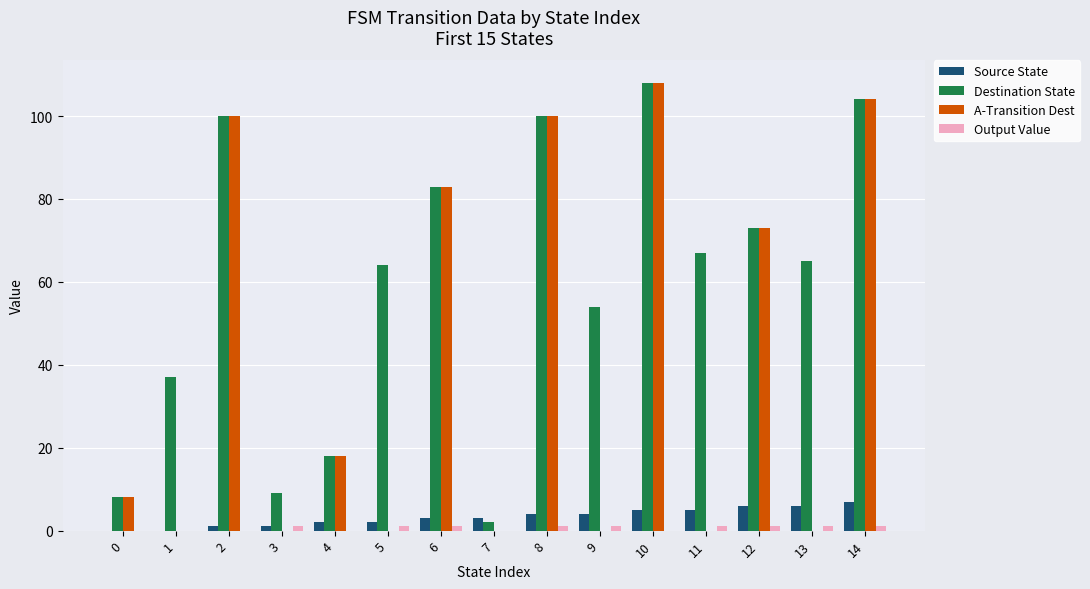

Between 0 and 5, which series saw the biggest shift?

Destination State